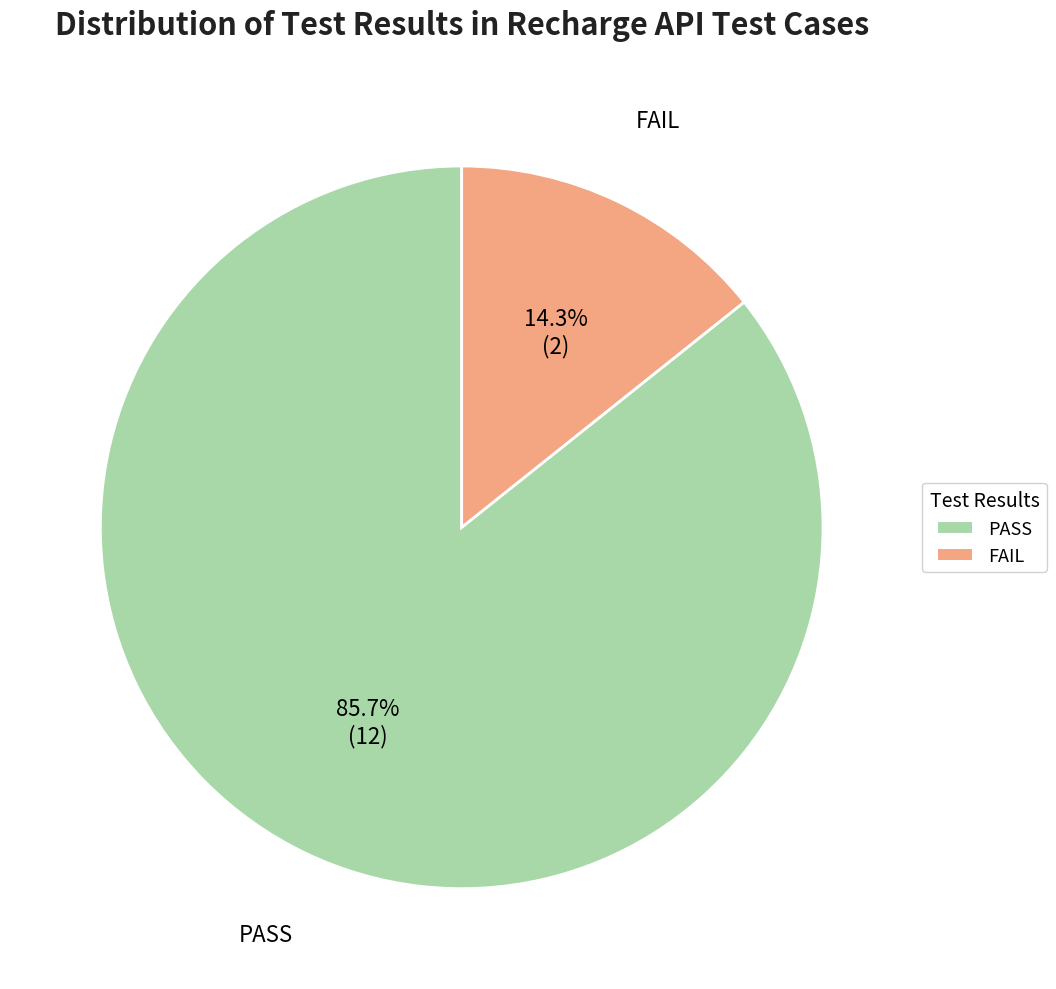

Which has a higher value, FAIL or PASS?

PASS